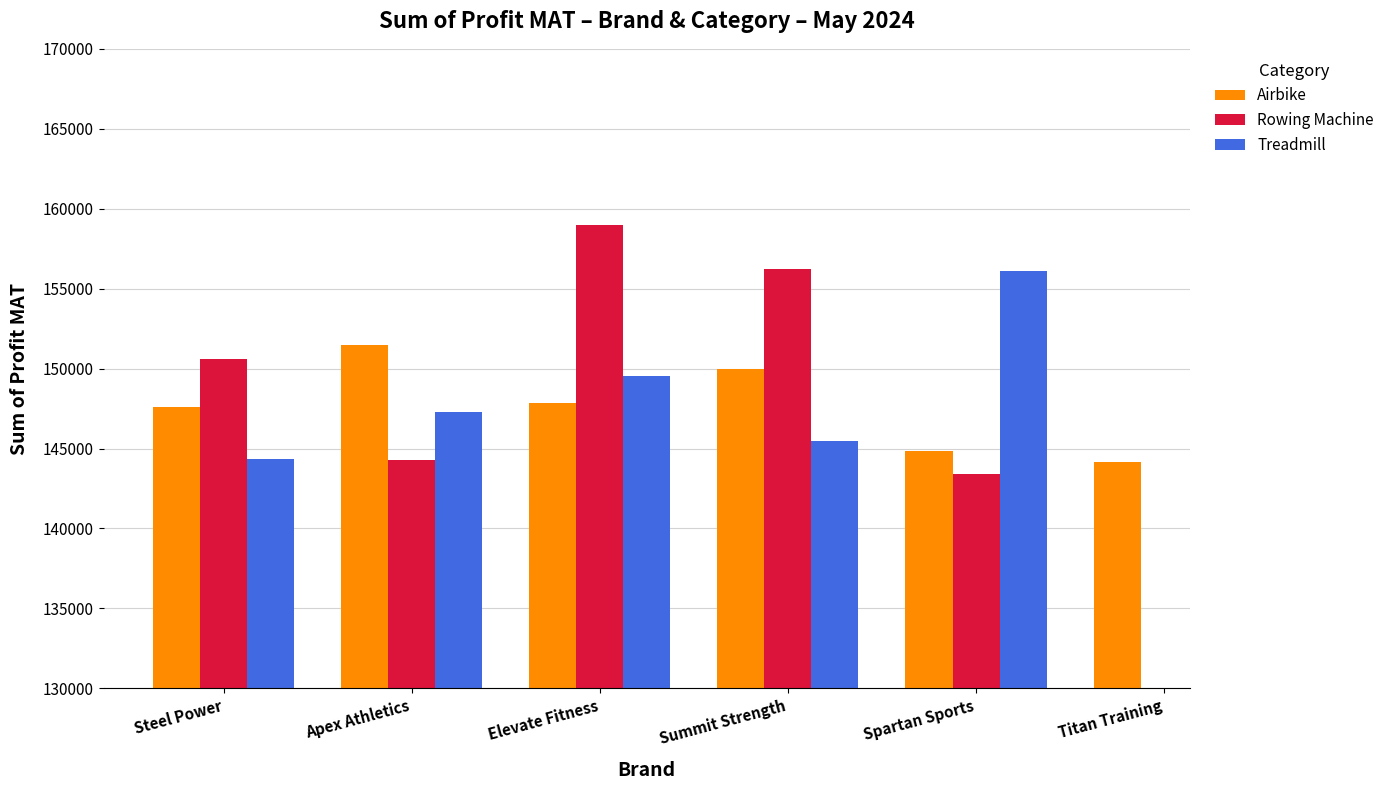

Rank the categories by Rowing Machine value from highest to lowest.

Elevate Fitness, Summit Strength, Steel Power, Spartan Sports, Titan Training, Apex Athletics